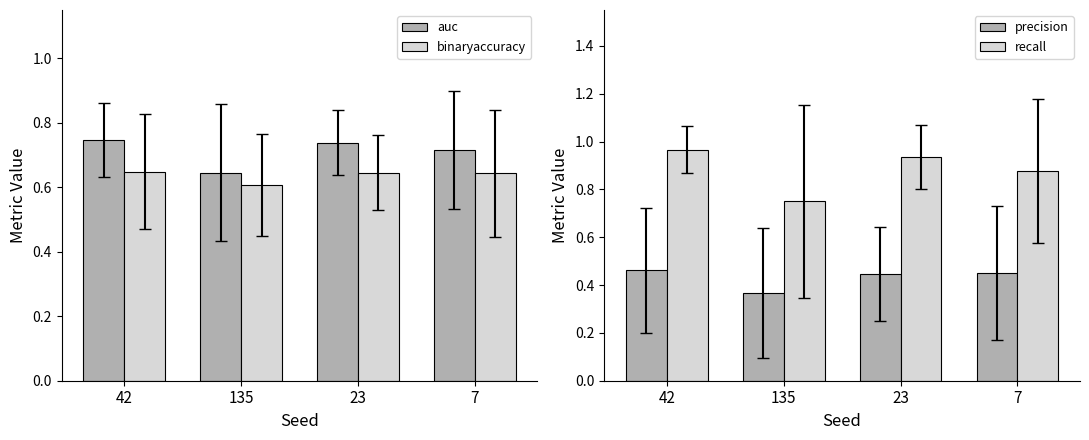

Reading left to right, extract all data points from this chart.

auc: 0.7	0.6	0.7	0.7
binaryaccuracy: 0.6	0.6	0.6	0.6
precision: 0.5	0.4	0.4	0.5
recall: 1.0	0.8	0.9	0.9